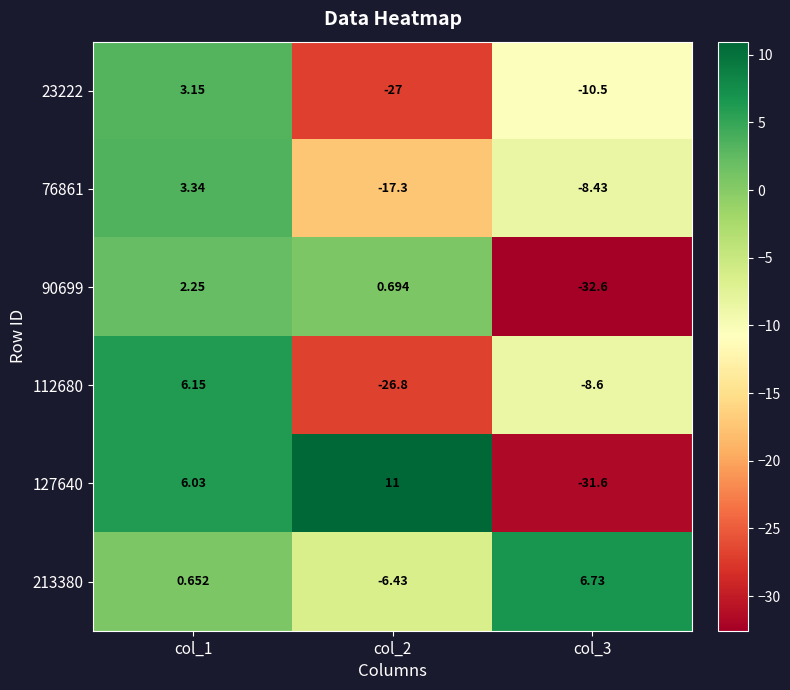

Is the value of 23222 at col_2 greater than the value of 76861 at col_3?

No